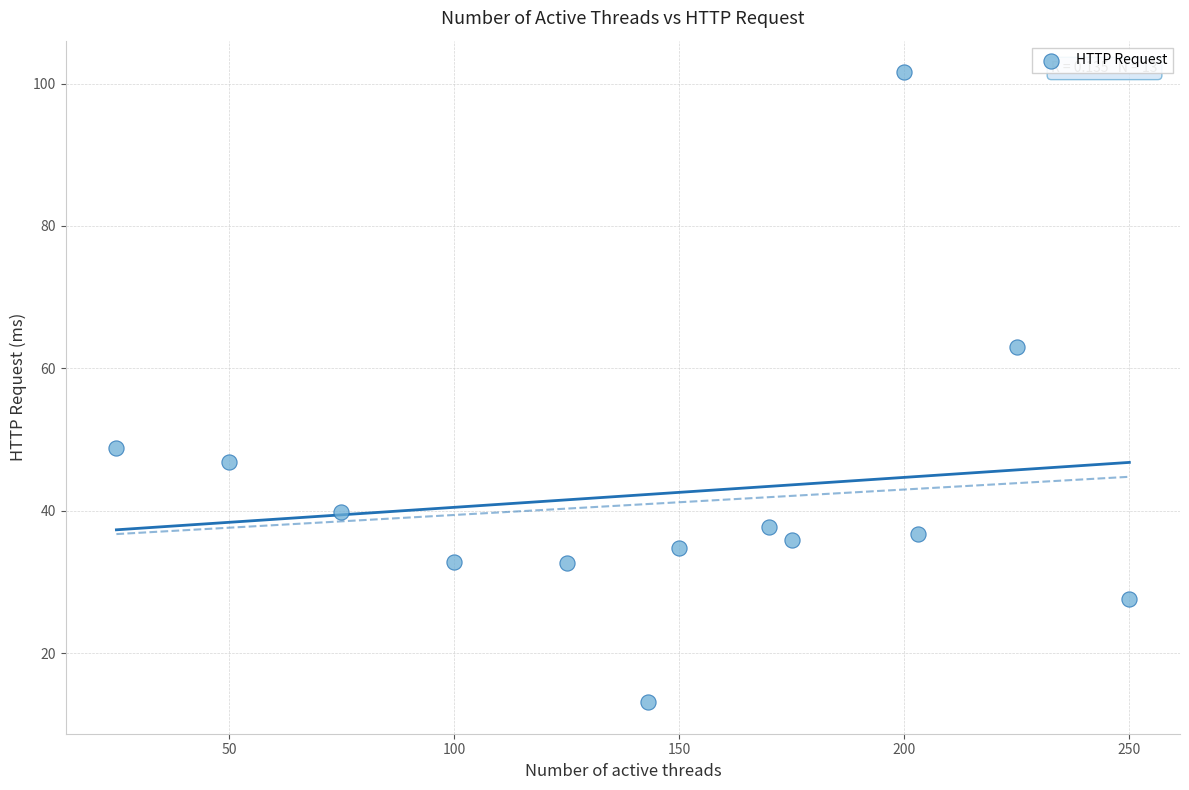

What is the range of Y values (max minus min)?

88.5